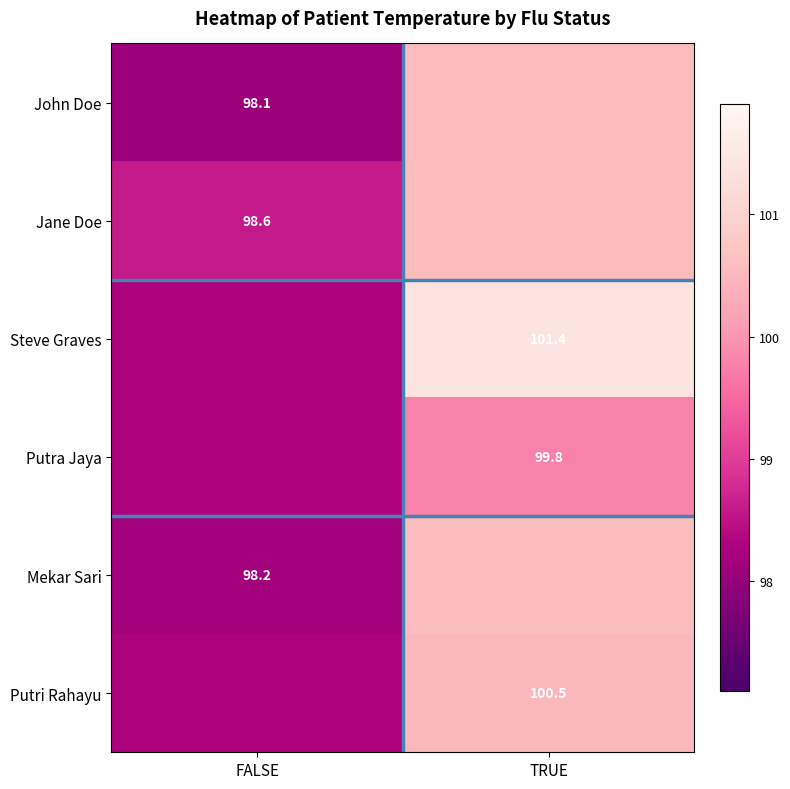

Is the value of Mekar Sari at FALSE greater than the value of Putri Rahayu at TRUE?

No